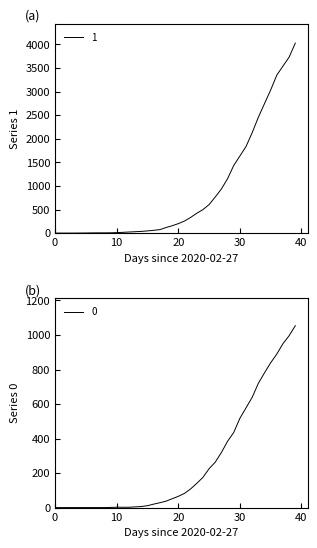

How many distinct data groups are displayed?

2